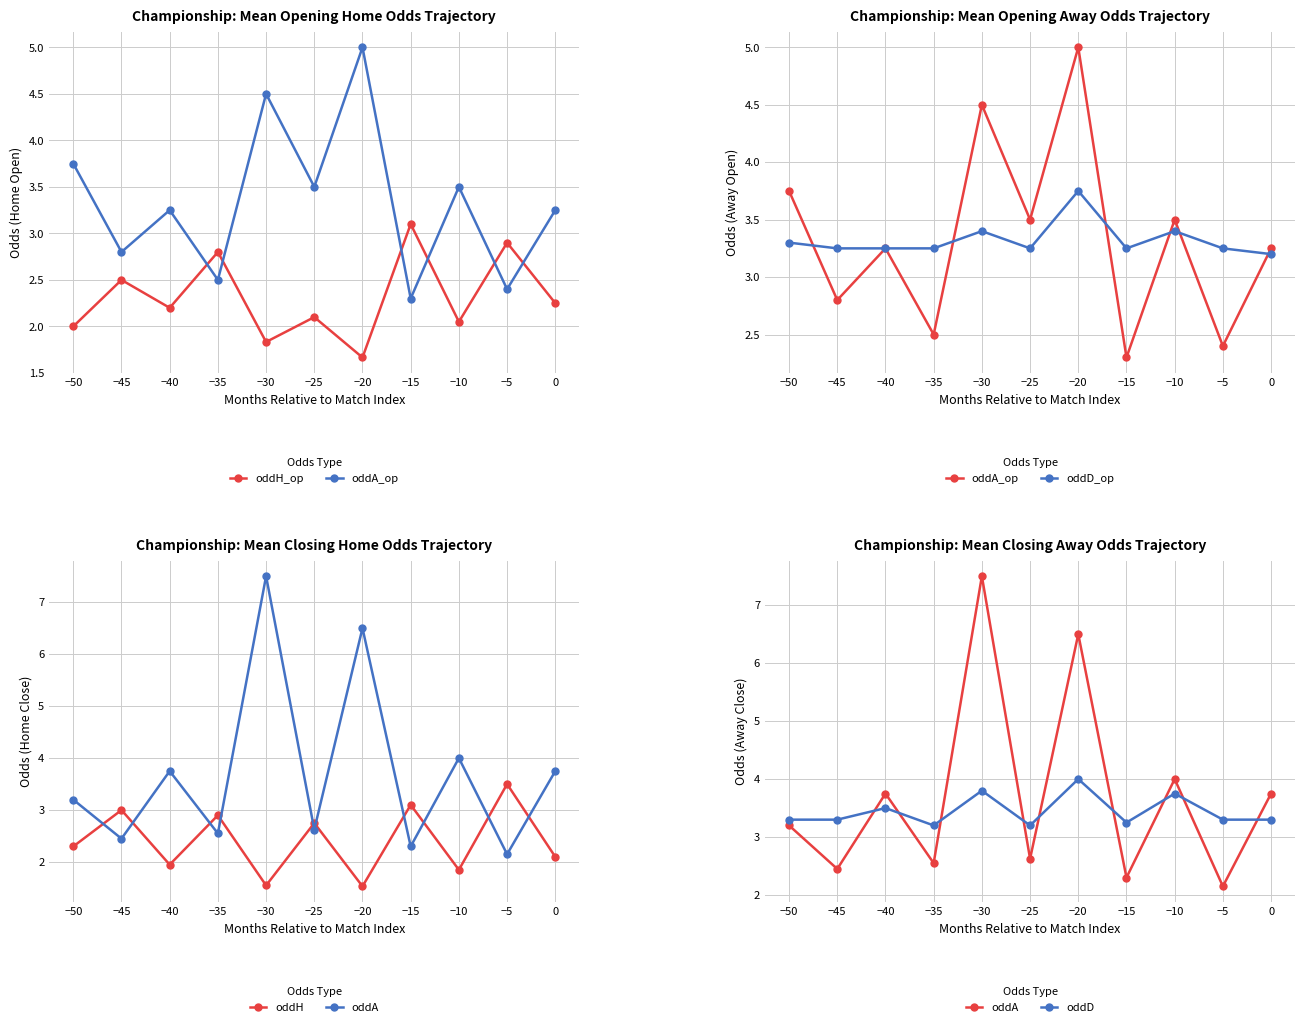

Does the chart have visible grid lines?

Yes